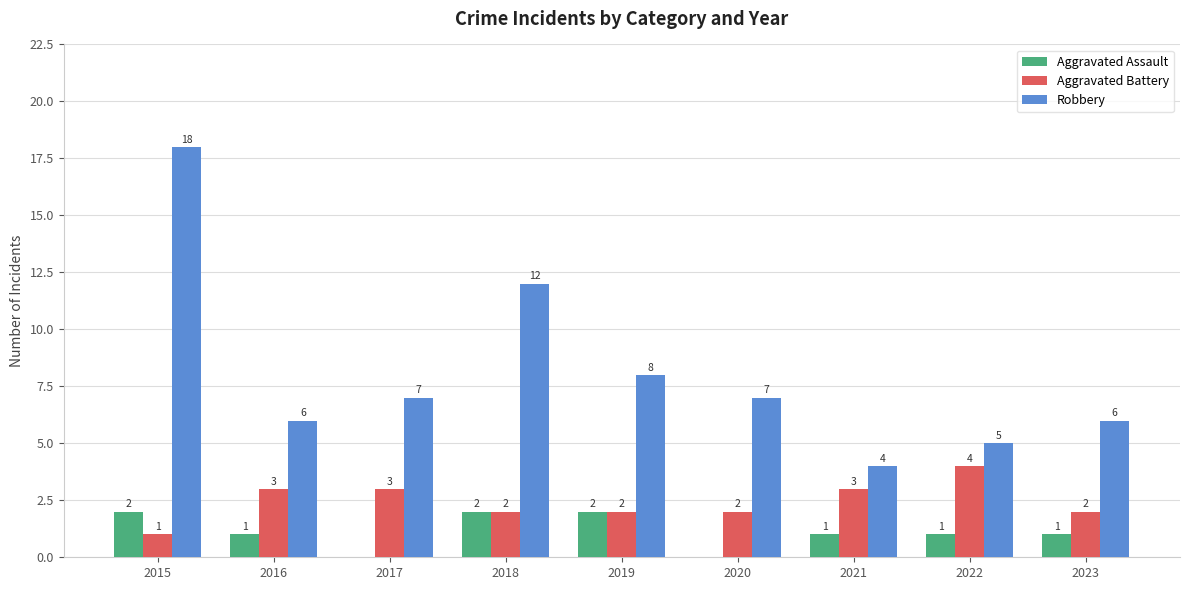

What is the total value across all series at 2019?

12